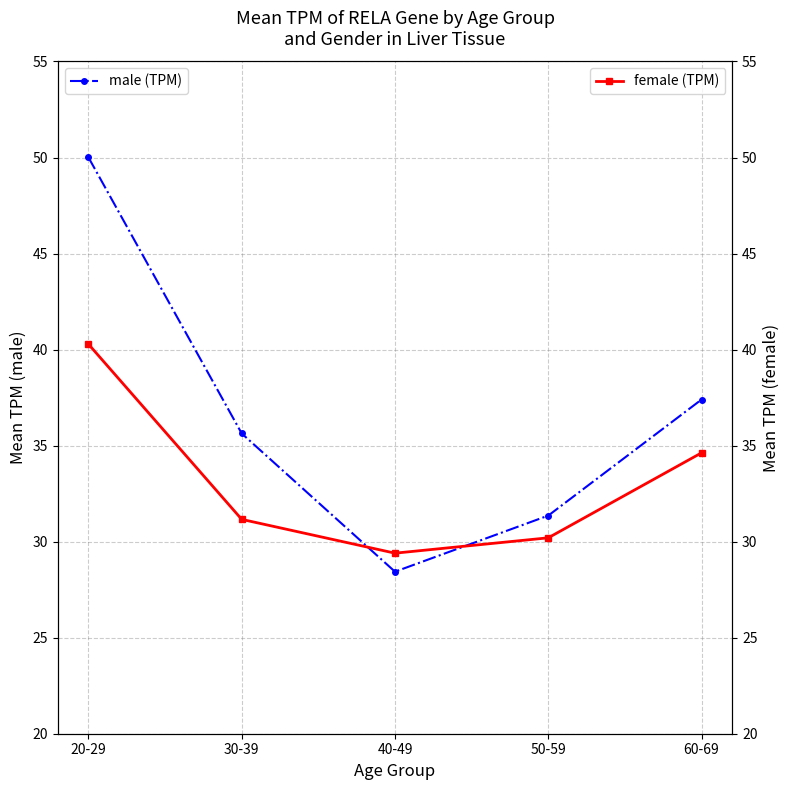

Which category has the lowest value in the female (TPM) series?

40-49